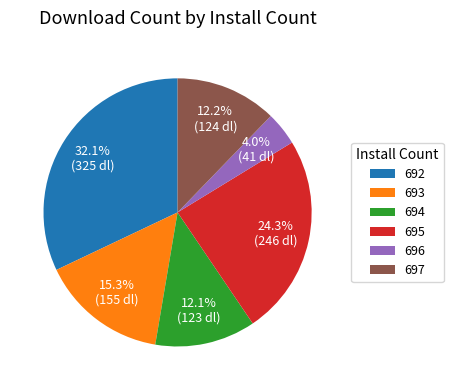

Between 695 and 697, which is larger?

695